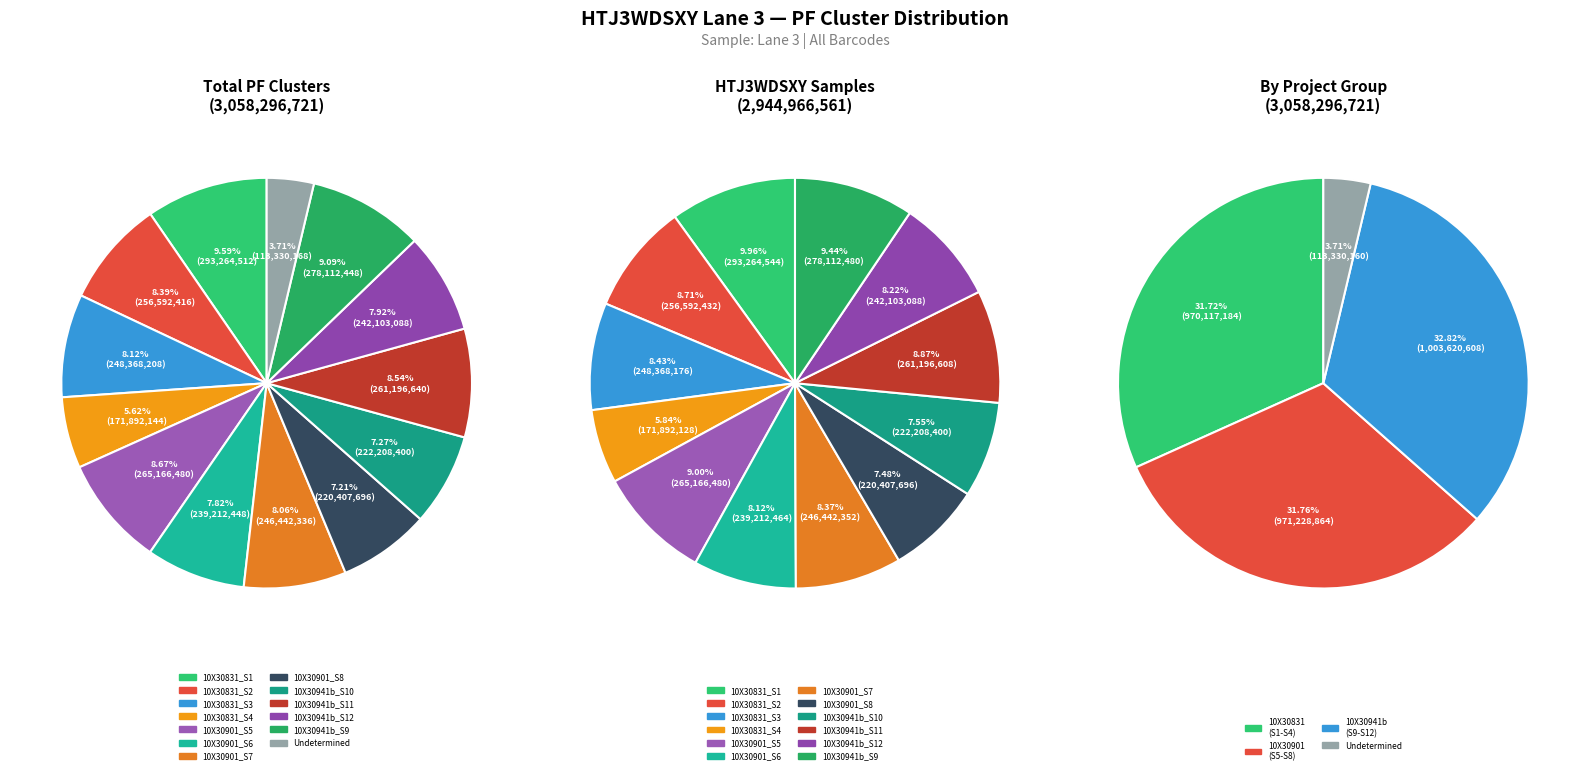

What is the smallest slice in the pie chart?

Undetermined